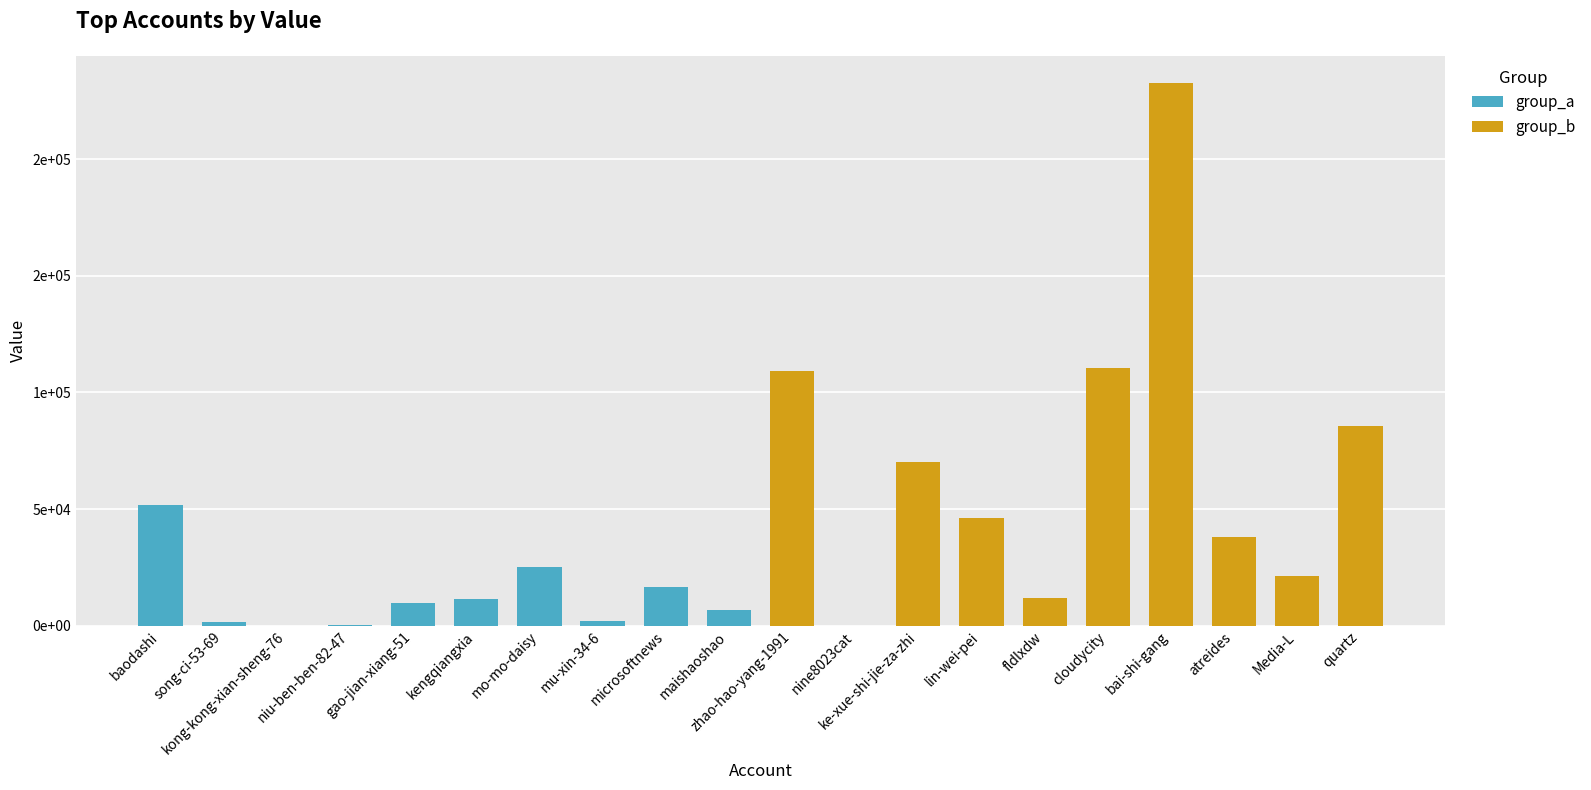

What is the difference between the highest and lowest values at mo-mo-daisy?

207704